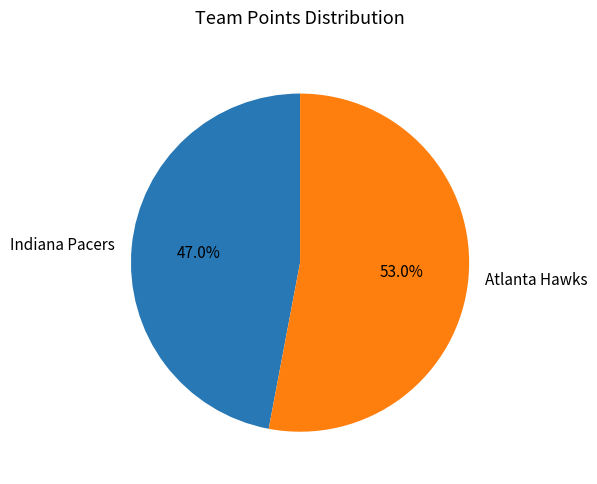

Is the sum of Indiana Pacers and Atlanta Hawks greater than half?

Yes